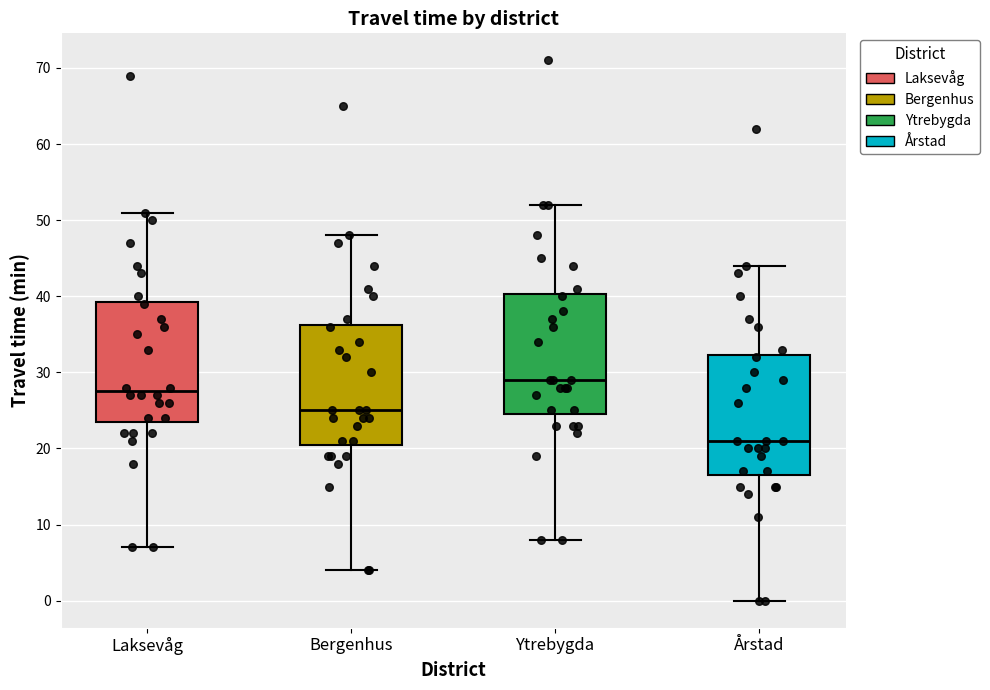

Reading left to right, transcribe this box plot: for each box, give where its median line is, the range the box spans, and where its two whiskers end, as read against the y-axis. The values are not printed on the chart, so give them approximately, as read against the axis.

Laksevåg: median 28, box 24 to 39, whiskers 7 to 51
Bergenhus: median 25, box 21 to 36, whiskers 4 to 48
Ytrebygda: median 29, box 25 to 40, whiskers 8 to 52
Årstad: median 21, box 17 to 32, whiskers 0 to 44